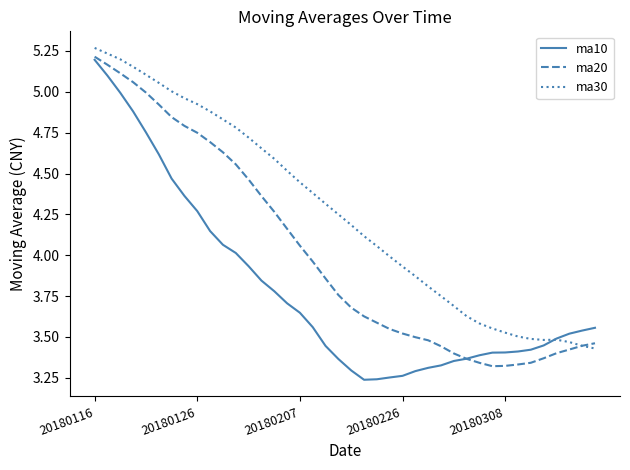

Which series has the largest total across all categories?

ma30